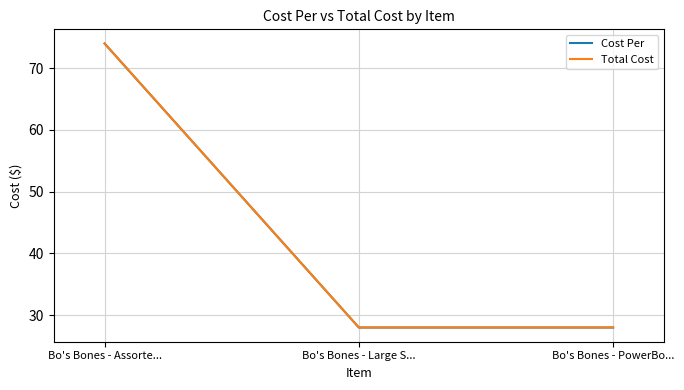

Reading left to right, what are all the values shown in this chart?

Cost Per: Bo's Bones - Assorte...=74	Bo's Bones - Large S...=28	Bo's Bones - PowerBo...=28
Total Cost: Bo's Bones - Assorte...=74	Bo's Bones - Large S...=28	Bo's Bones - PowerBo...=28